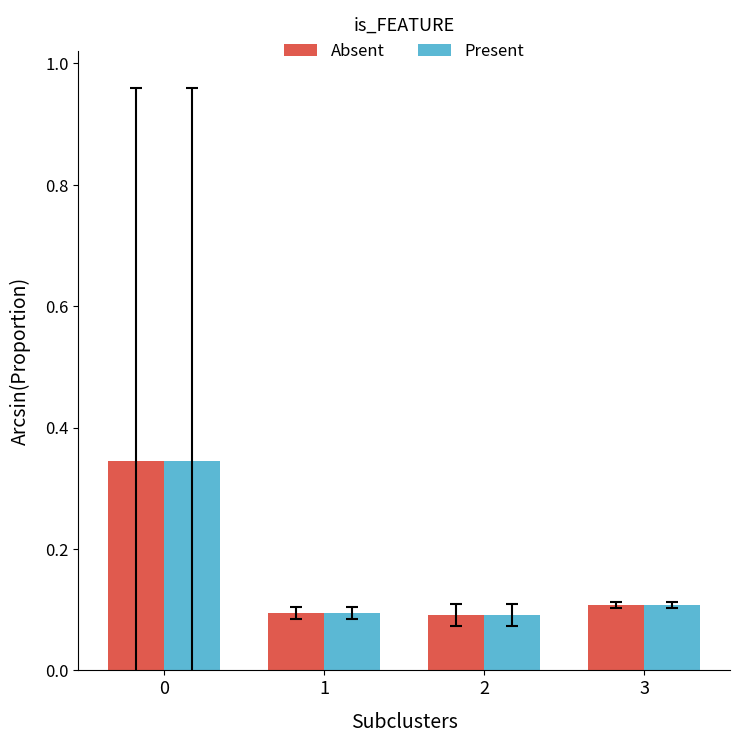

How many Present values are between 0 and 1?

4